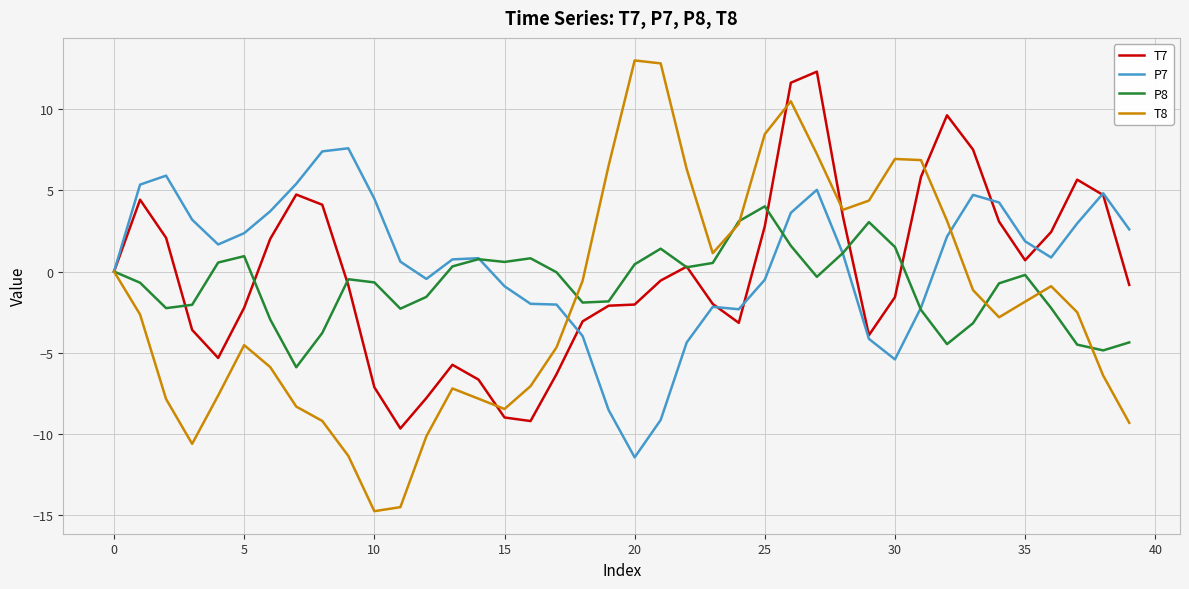

Which series has the widest spread of values?

T8